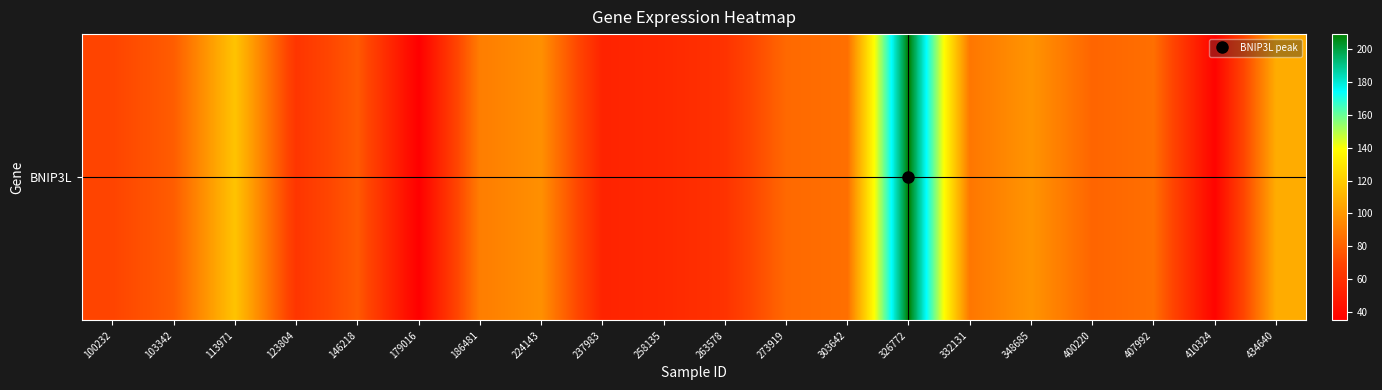

List the labels in order of value, smallest first.

179016, 410324, 237983, 258135, 263578, 123804, 100232, 146218, 103342, 400220, 273919, 407992, 303642, 332131, 186481, 224143, 348685, 434640, 113971, 326772